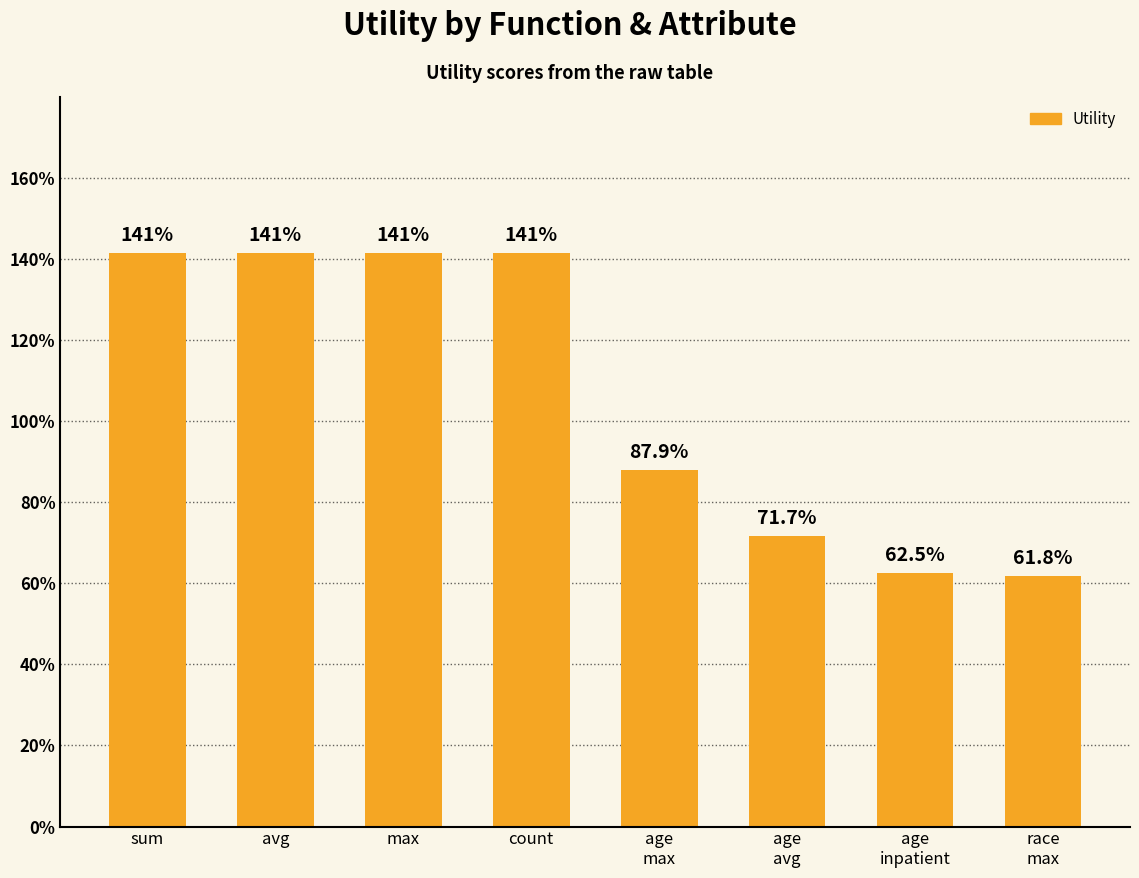

What is the minimum value shown in the chart?

0.6